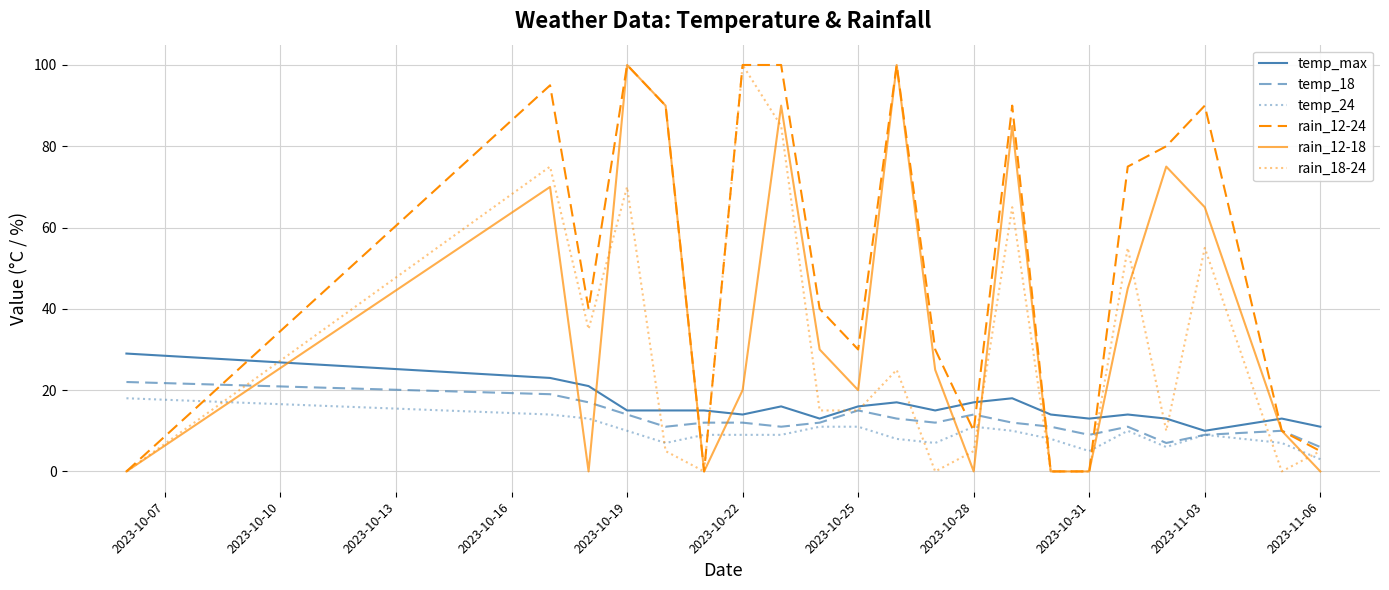

What is the highest value of the temp_max series?

29